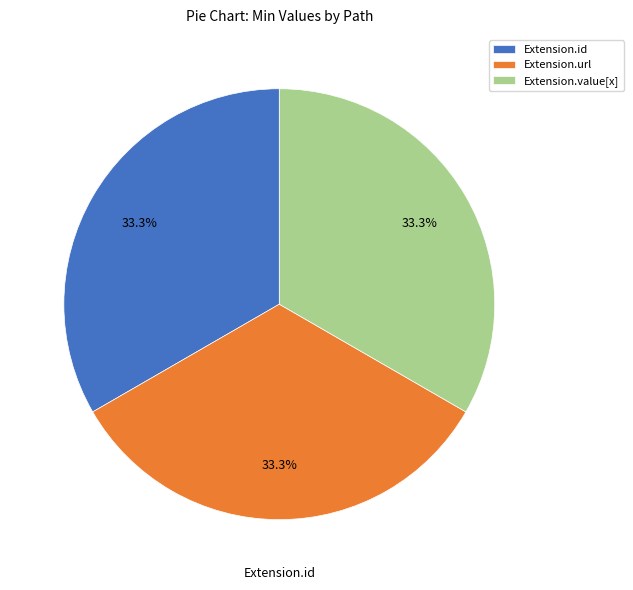

How much of the chart is everything except Extension.url?

66.7%